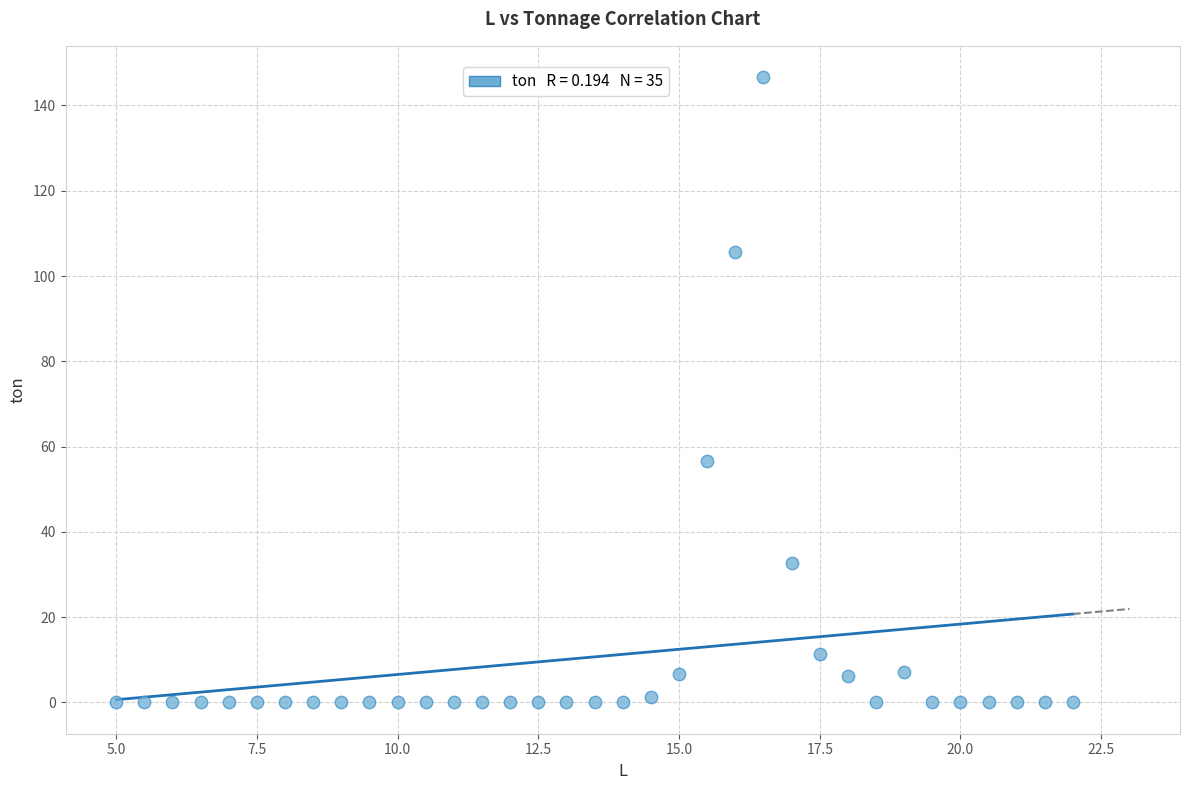

What is the range of Y values (max minus min)?

146.6